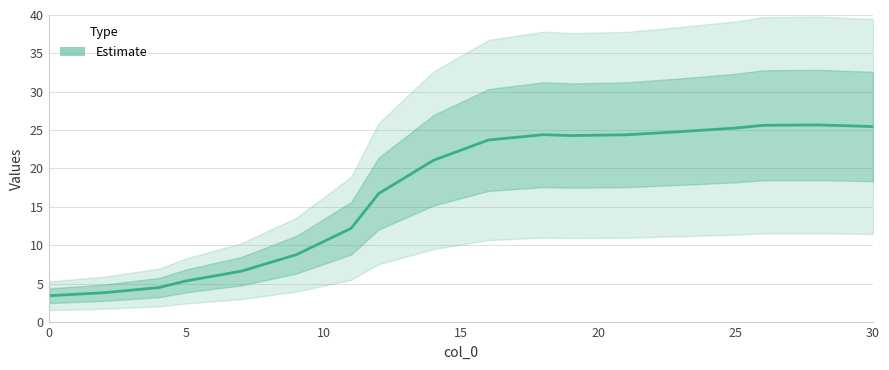

How many points are higher than both their immediate neighbors (excluding endpoints)?

2